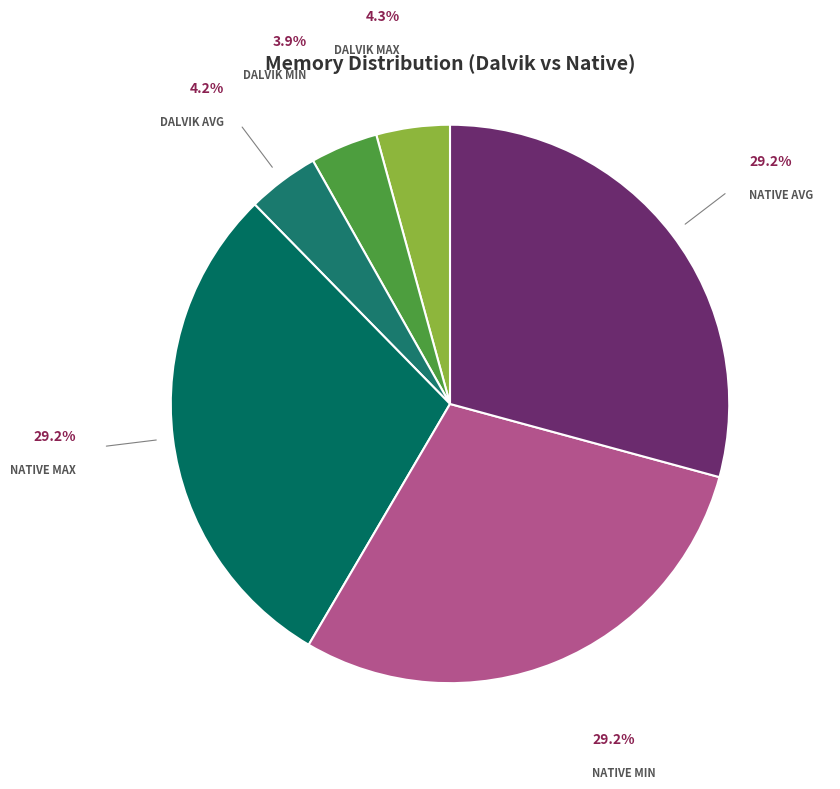

How many segments does this pie chart have?

6